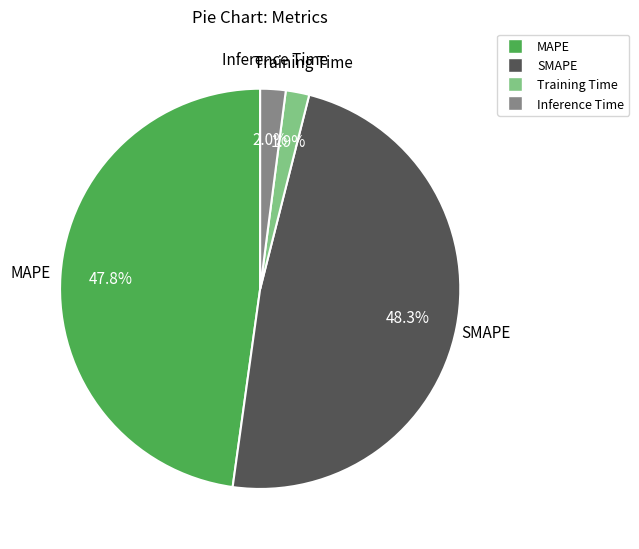

What percentage do Inference Time and SMAPE together represent?

50.3%